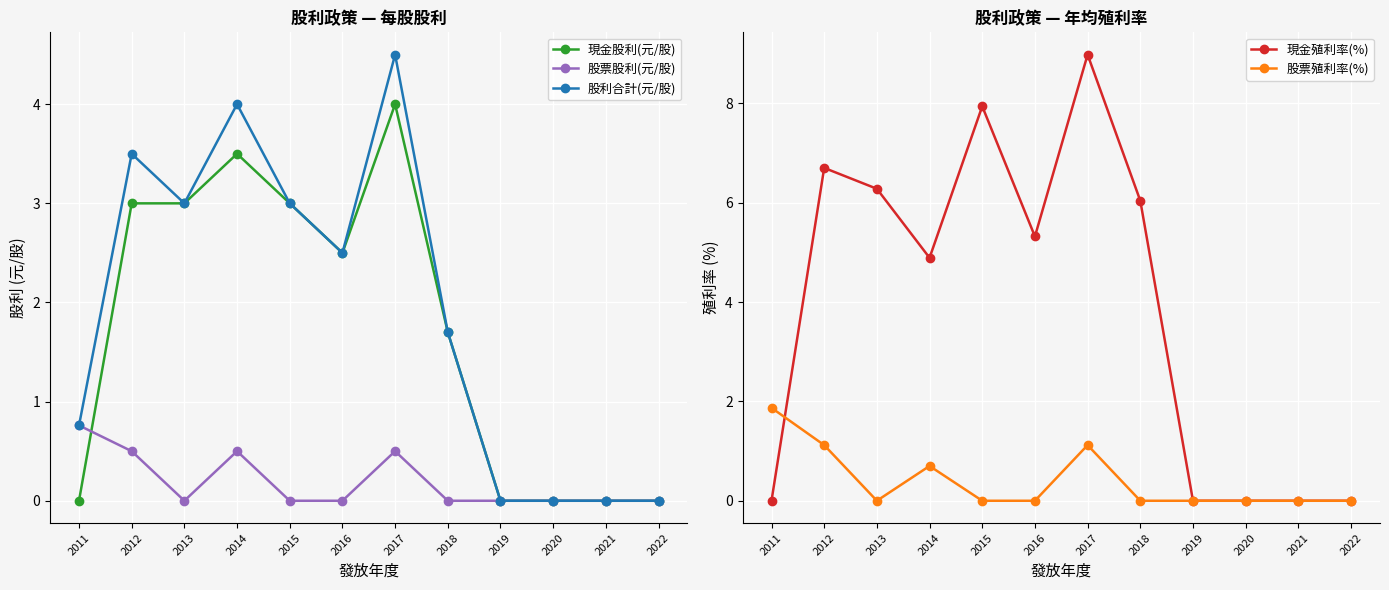

Is this an area chart (filled region under the line)?

No